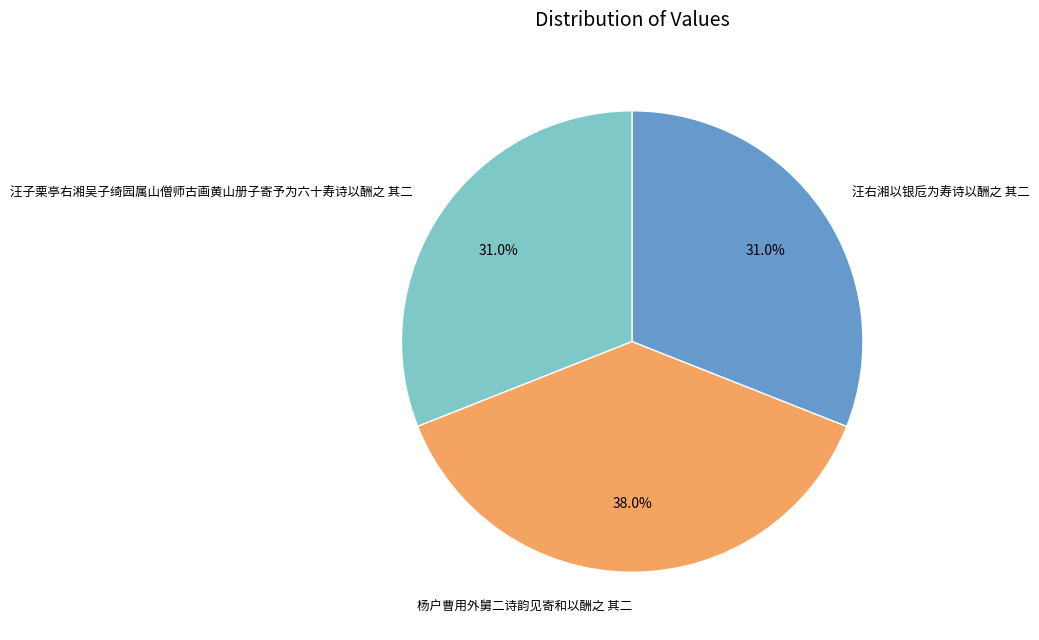

To the nearest percent, what is the difference between the largest and smallest slice percentages?

7%